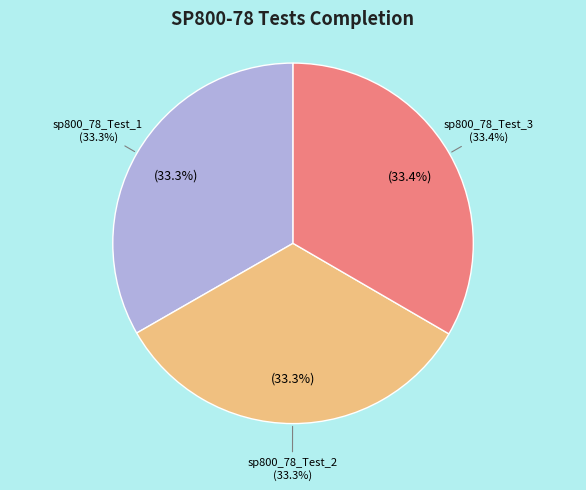

How much of the chart is everything except sp800_78_Test_3?

66.6%